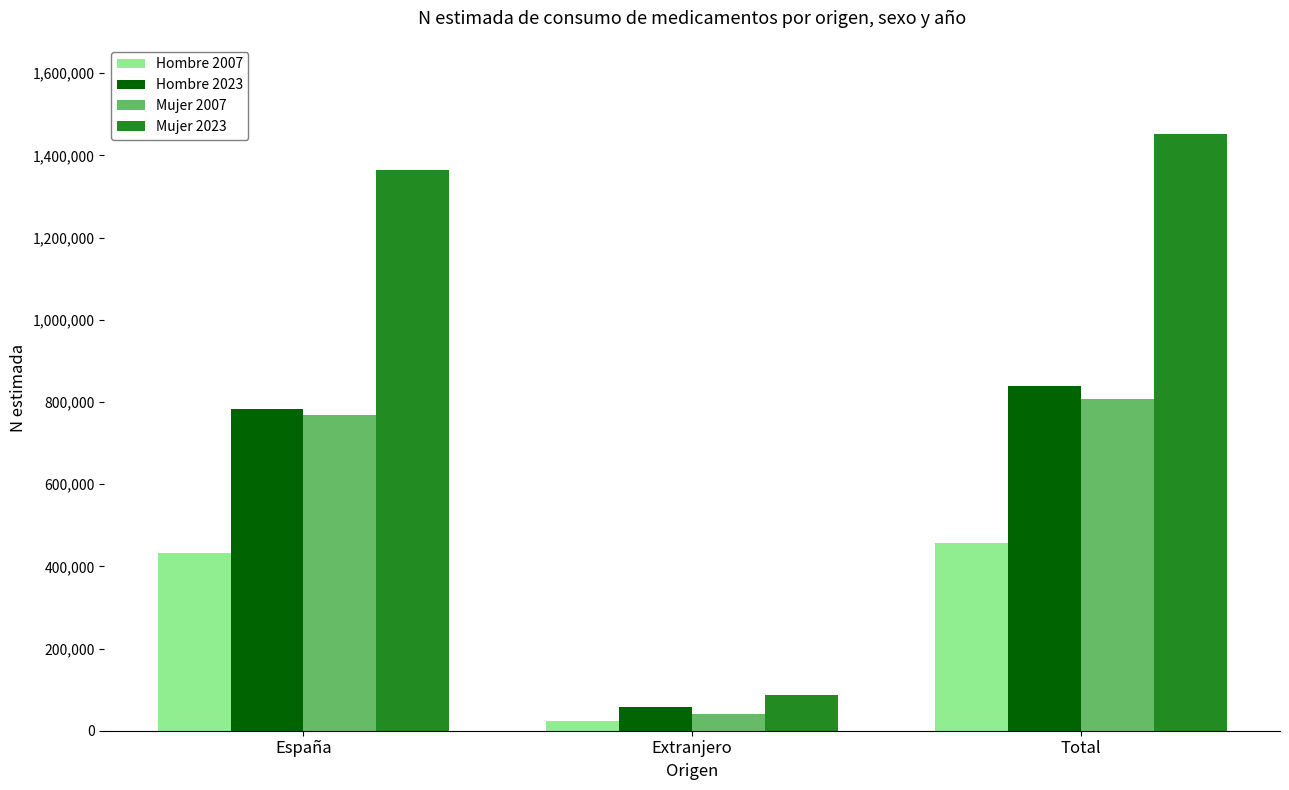

Which series has the widest spread of values?

Mujer 2023